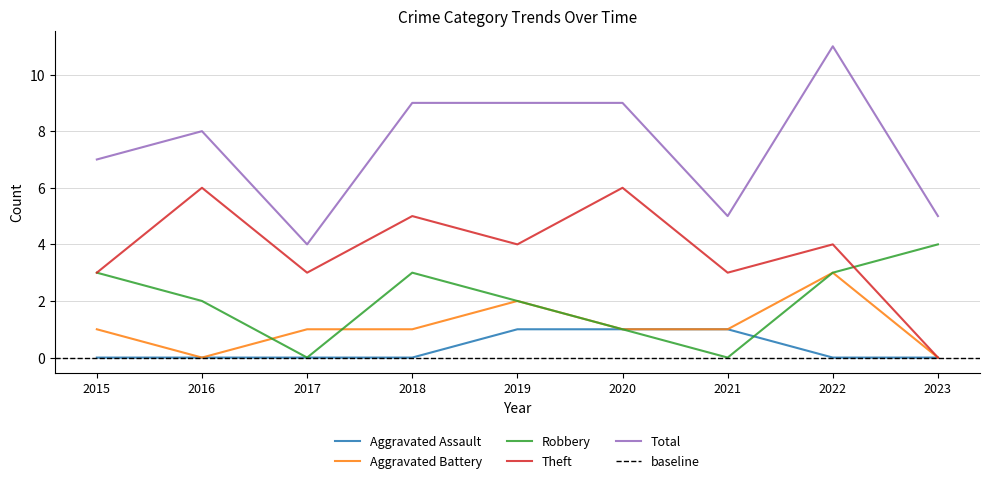

What value does the Aggravated Battery series have at 2019?

2